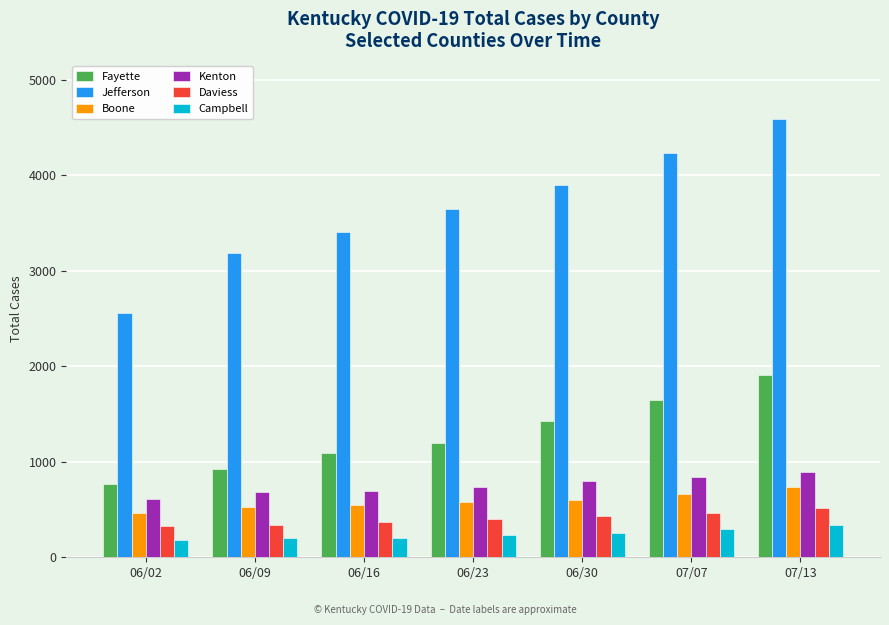

Which series has the largest total across all categories?

Jefferson